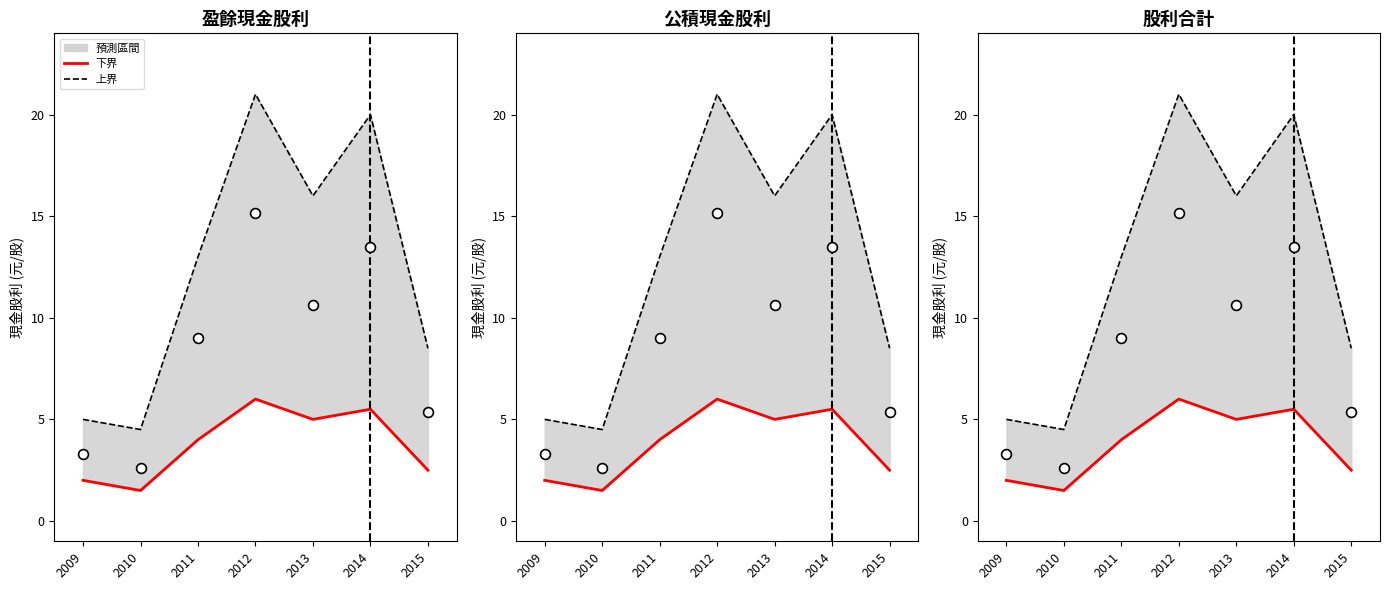

Which series reaches the minimum Y coordinate?

Lower bound